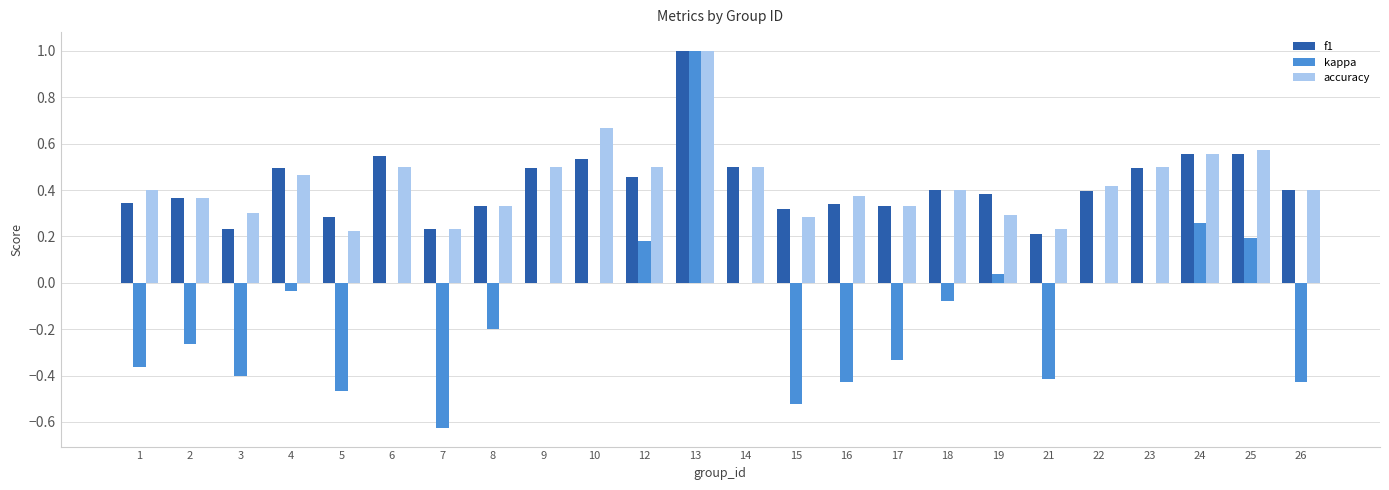

What is the greatest value displayed?

1.0